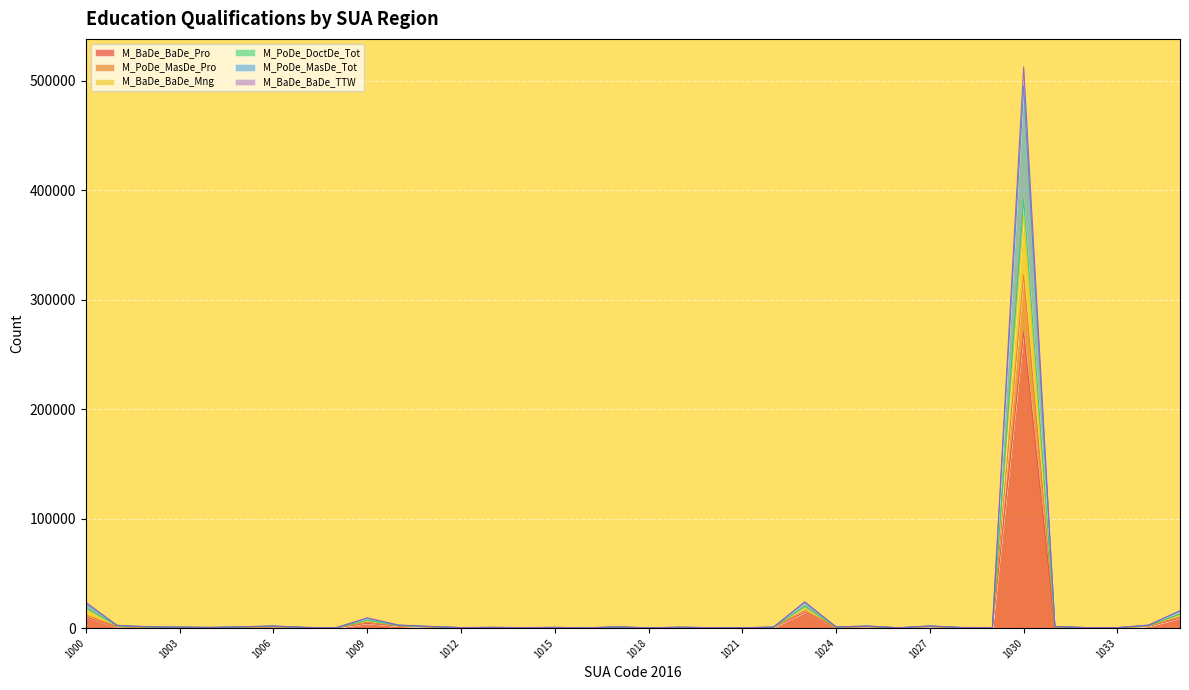

Which category has the lowest value in the M_BaDe_BaDe_Pro series?

1016